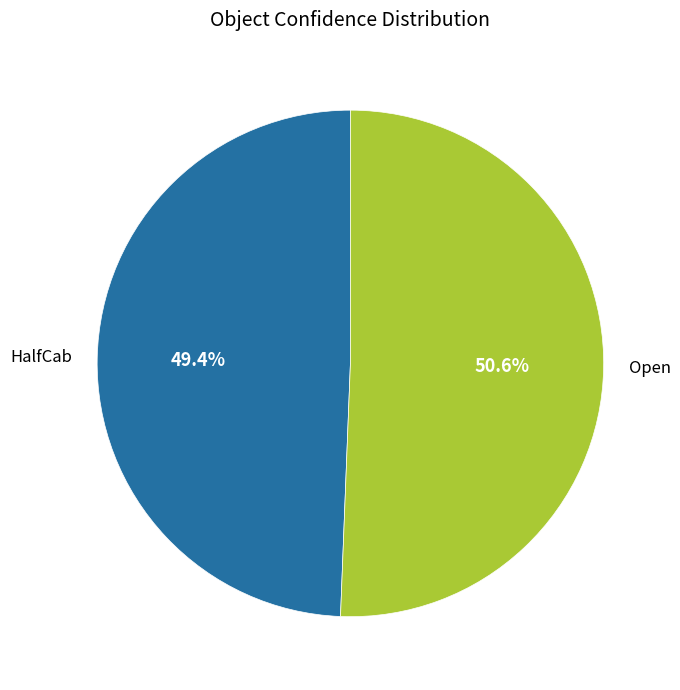

To the nearest percent, what is the difference between the HalfCab and Open slice percentages?

1%